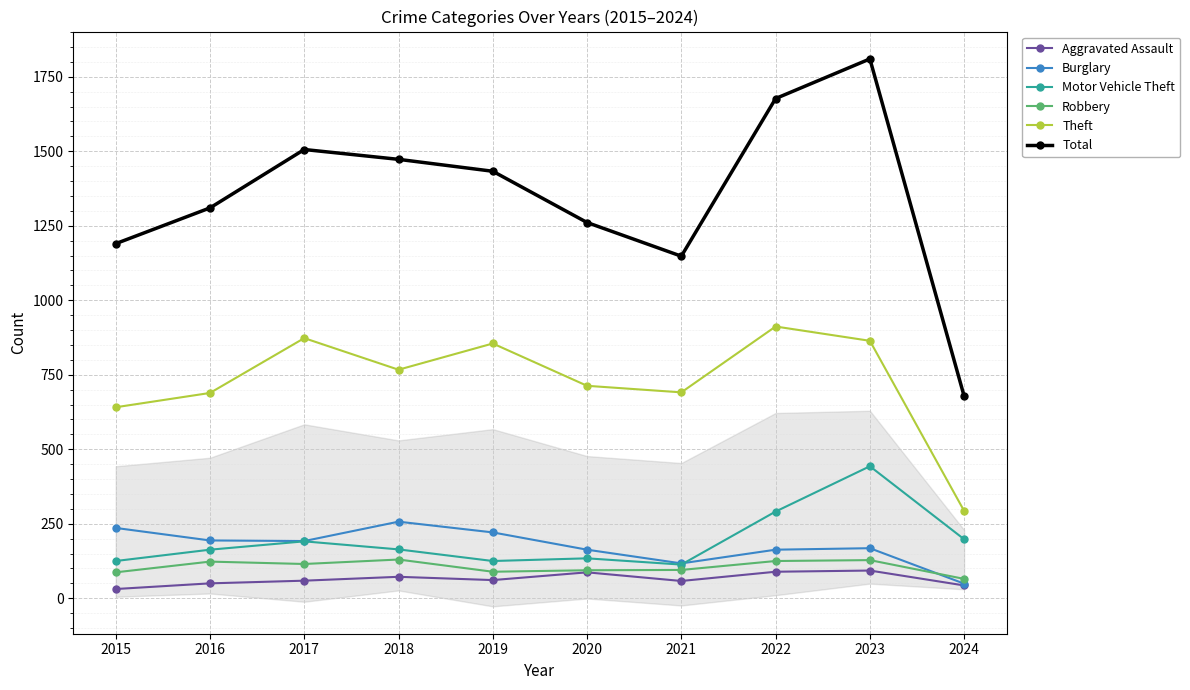

Reading left to right, list all the values displayed in this chart.

Aggravated Assault: 2015=31	2016=50	2017=59	2018=72	2019=61	2020=87	2021=58	2022=89	2023=93	2024=43
Burglary: 2015=236	2016=194	2017=192	2018=257	2019=221	2020=163	2021=117	2022=163	2023=168	2024=49
Motor Vehicle Theft: 2015=125	2016=163	2017=191	2018=164	2019=125	2020=134	2021=113	2022=291	2023=443	2024=198
Robbery: 2015=87	2016=123	2017=115	2018=130	2019=89	2020=94	2021=95	2022=125	2023=128	2024=65
Theft: 2015=641	2016=689	2017=873	2018=767	2019=855	2020=713	2021=691	2022=912	2023=864	2024=293
Total: 2015=1190	2016=1310	2017=1506	2018=1473	2019=1433	2020=1261	2021=1148	2022=1677	2023=1810	2024=678